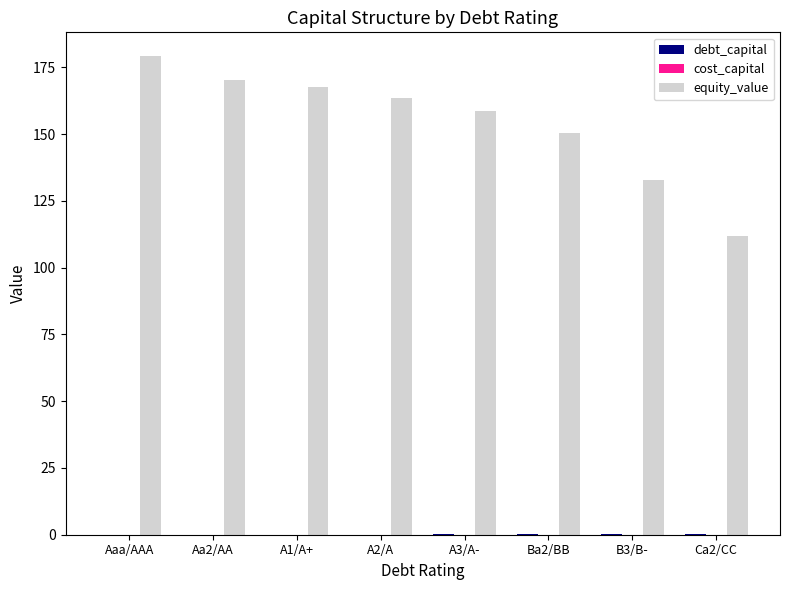

At which label is equity_value closest to 145?

Ba2/BB